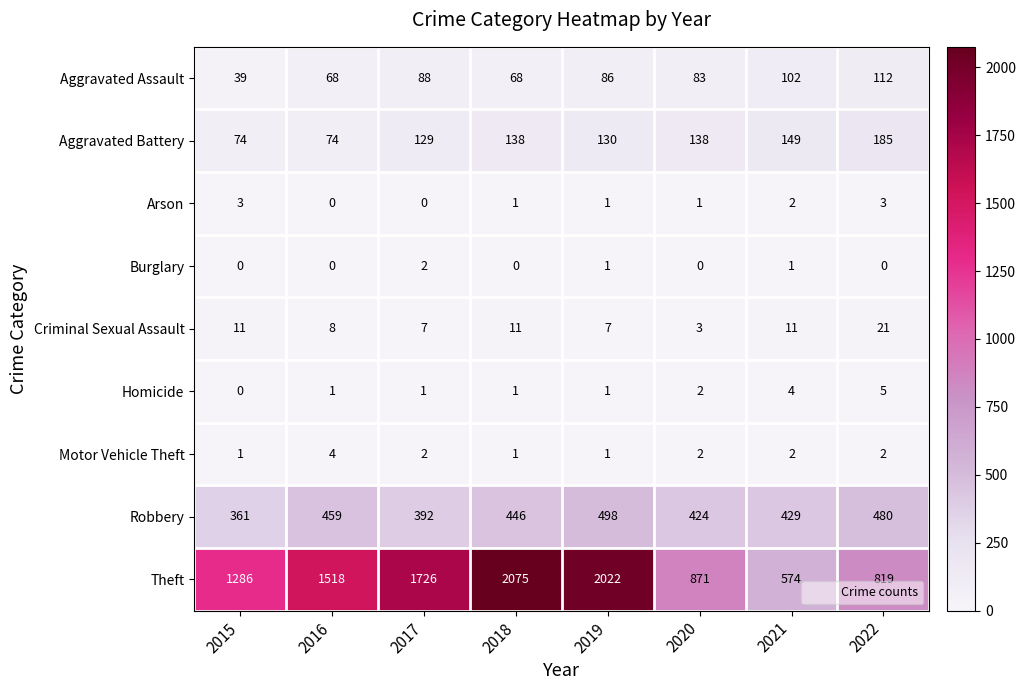

Count the number of data series in this chart.

9